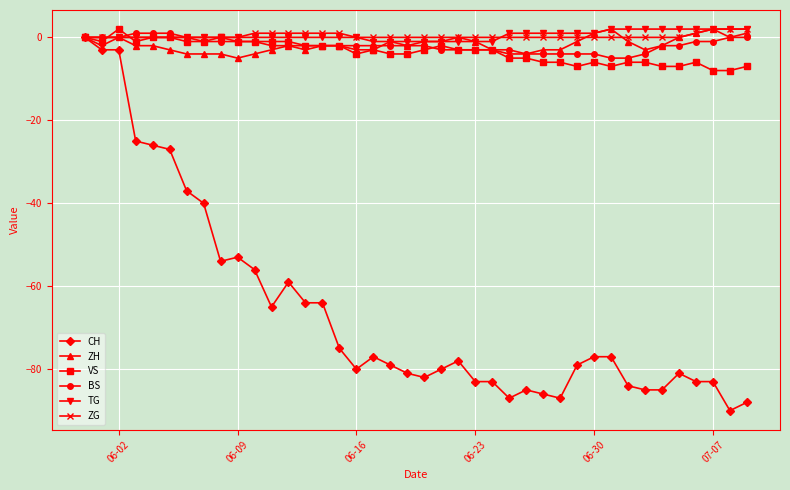

How many lines are shown in the chart?

6